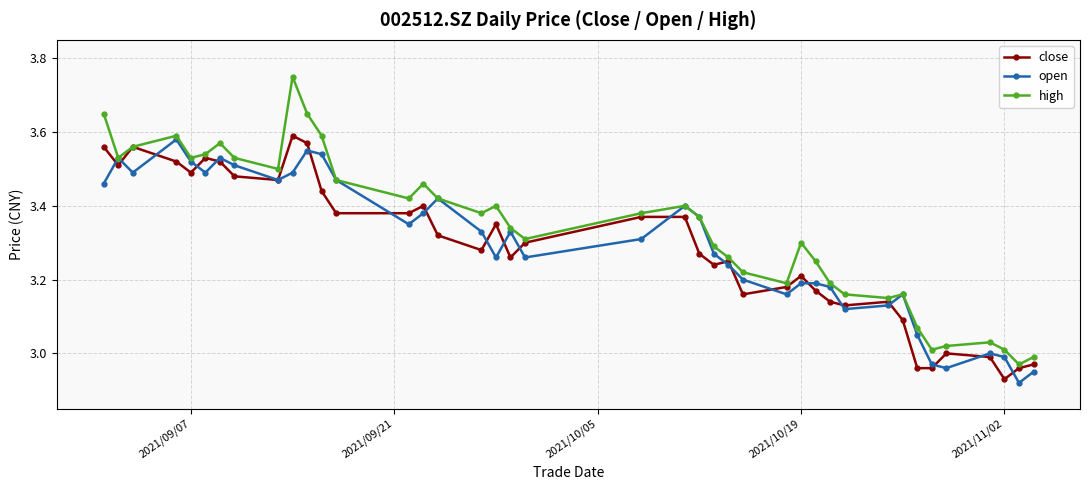

Which series has the largest total across all categories?

high